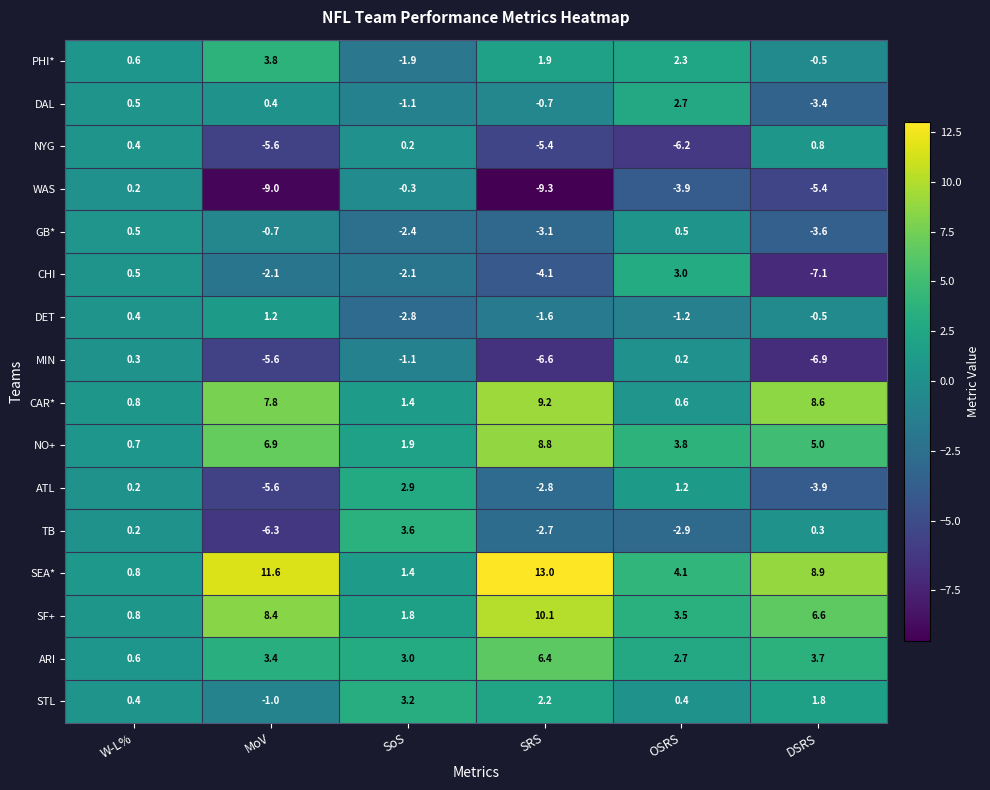

What is the sum of all CHI values?

-11.9